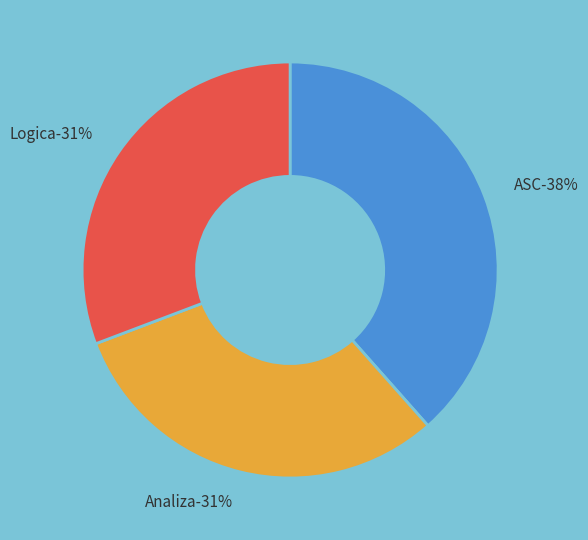

True or false: Logica accounts for 21% of the total.

False